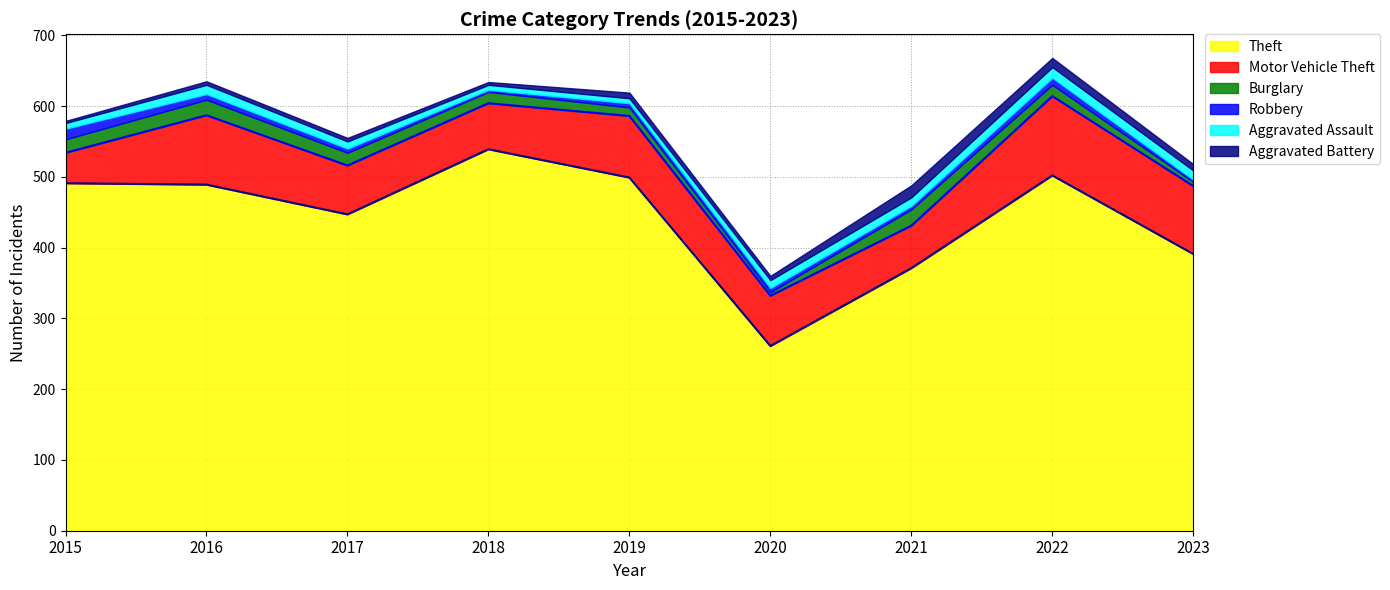

What is the value of the Theft (line) point at the 6th from the left?

261